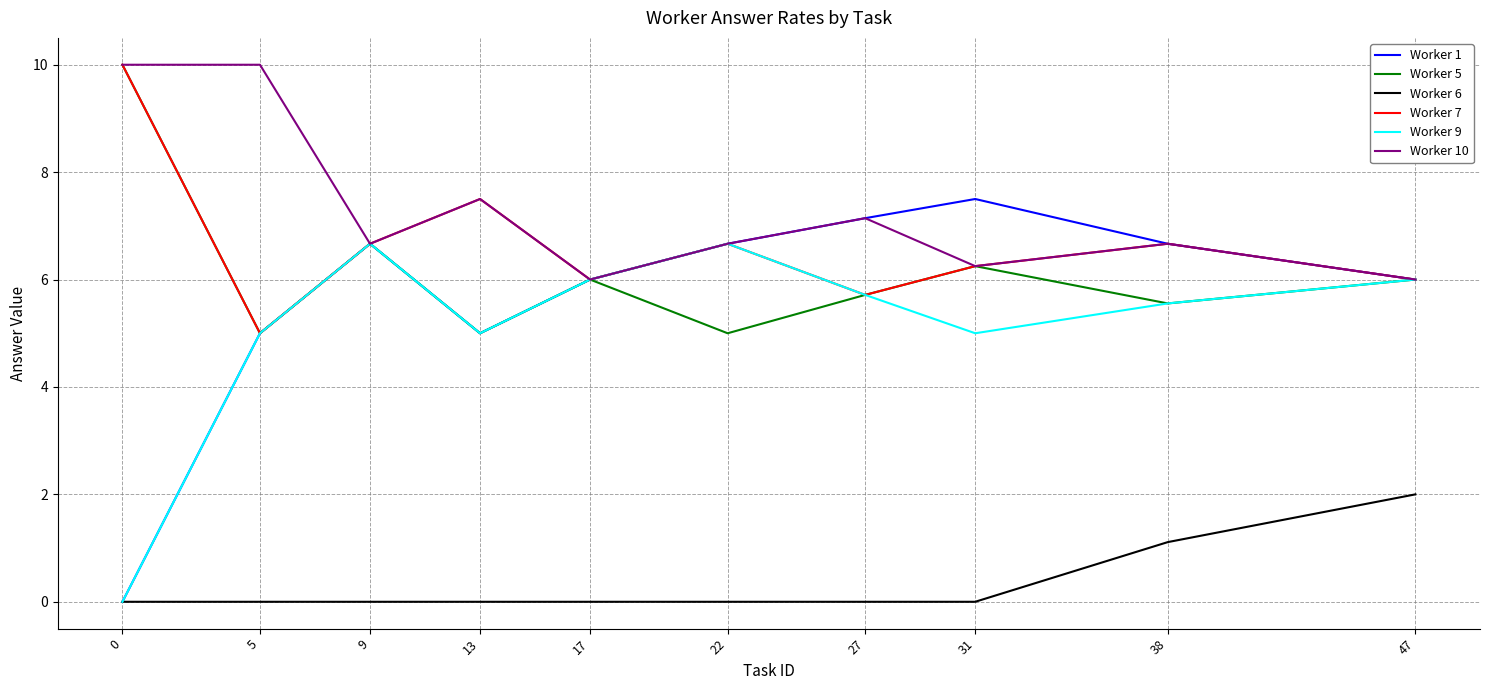

Which series has the largest total across all categories?

Worker 10